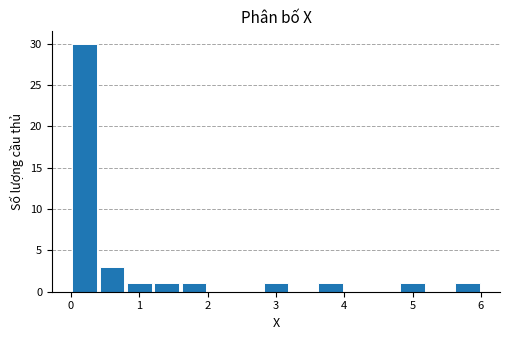

Around what value on the x-axis is the tallest bar? Give the approximate position of its centre, as read against the axis.

0.2